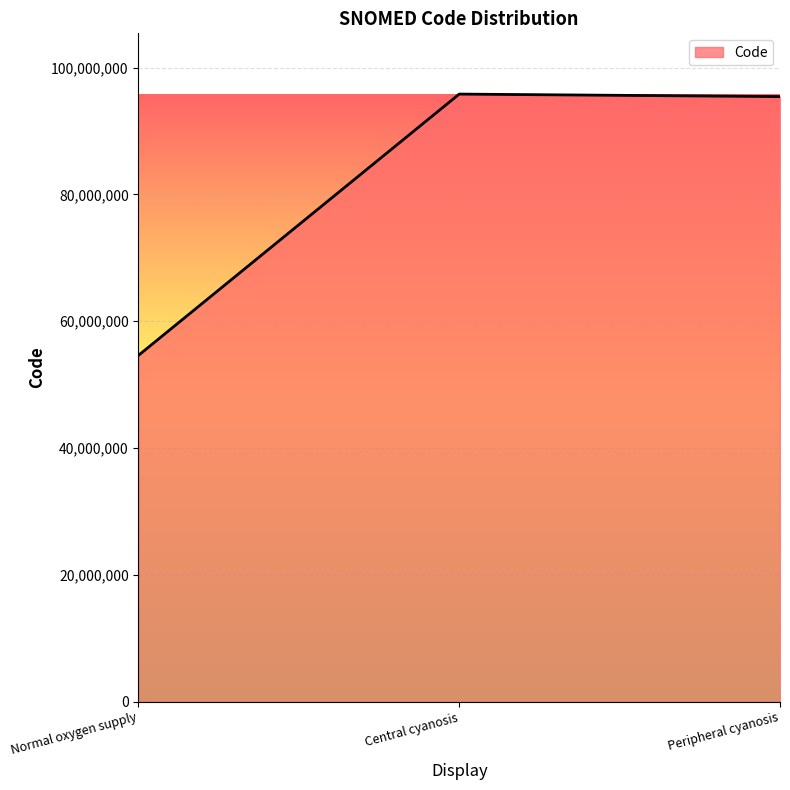

How many lines are shown in the chart?

1